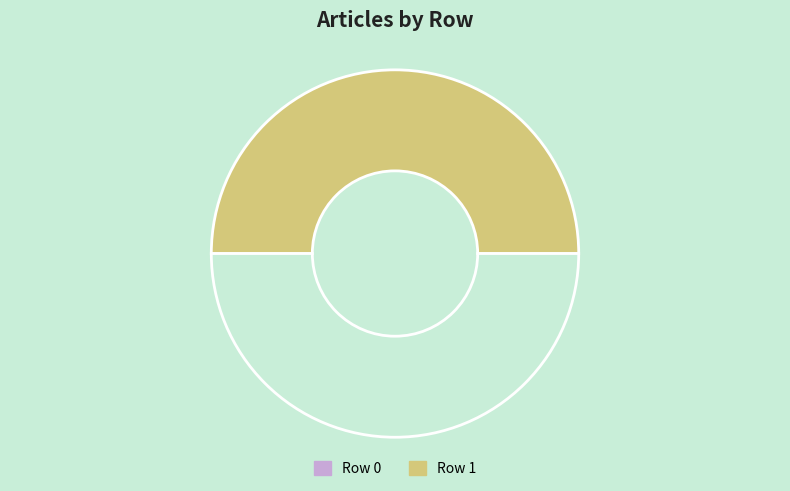

How many segments does this pie chart have?

2